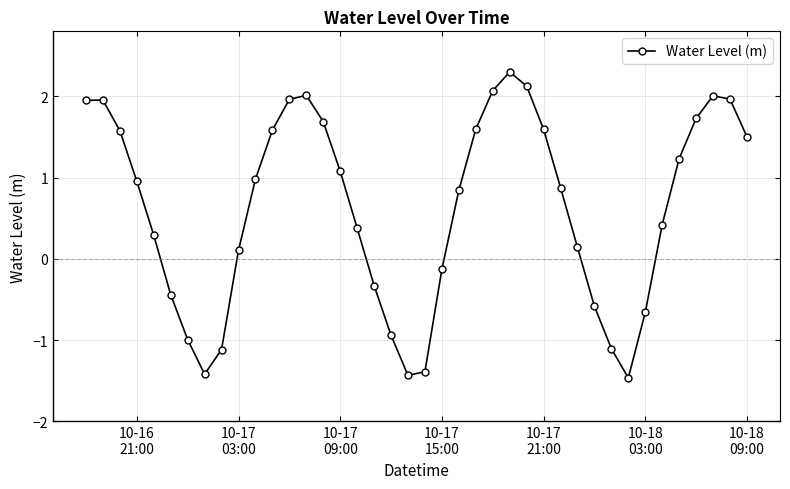

What is the maximum value shown in the chart?

2.3